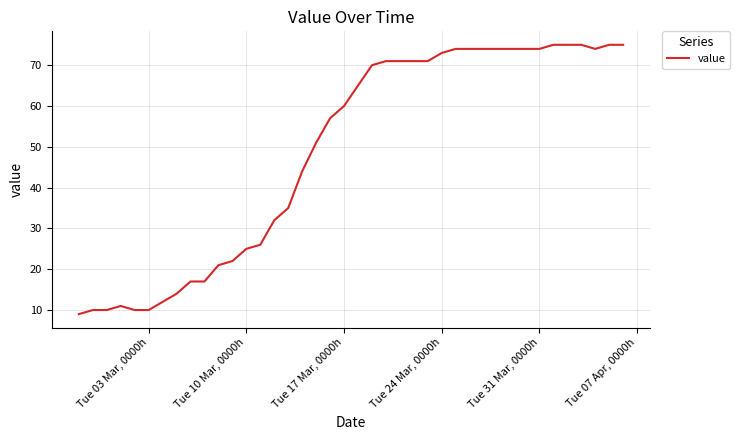

How many values are below 65?

20